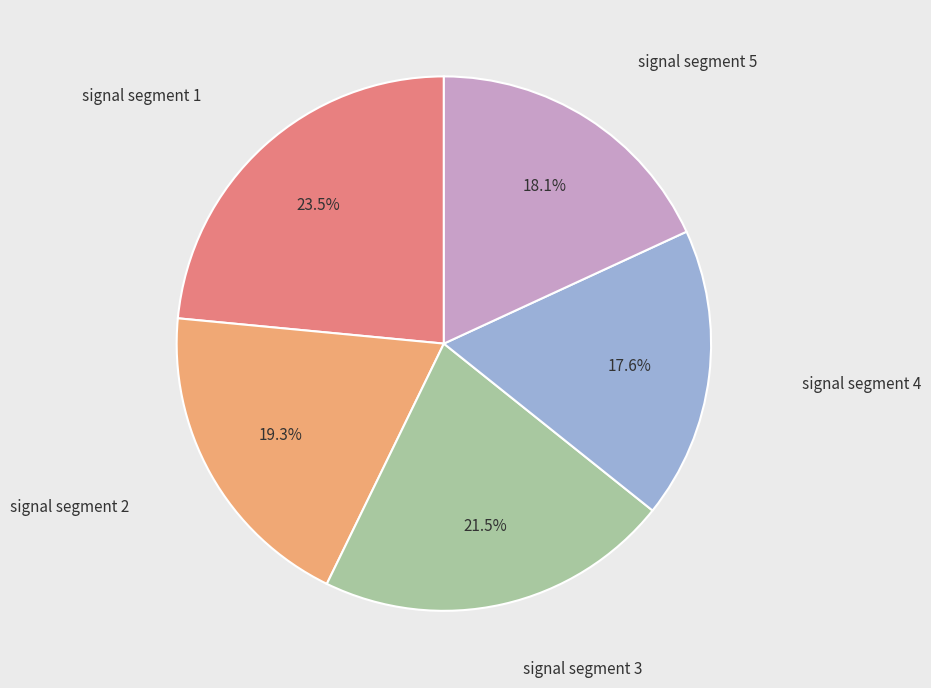

Is there any slice that represents more than half of the pie?

No